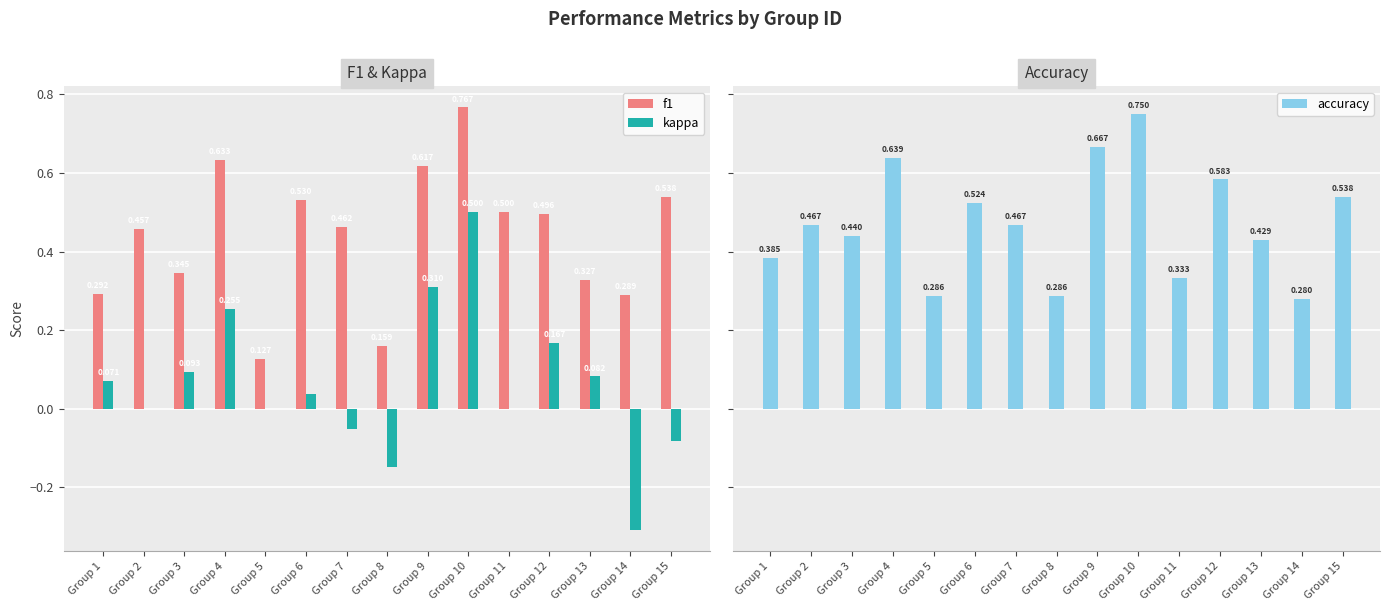

Count the accuracy values in the range 0 to 1.

15